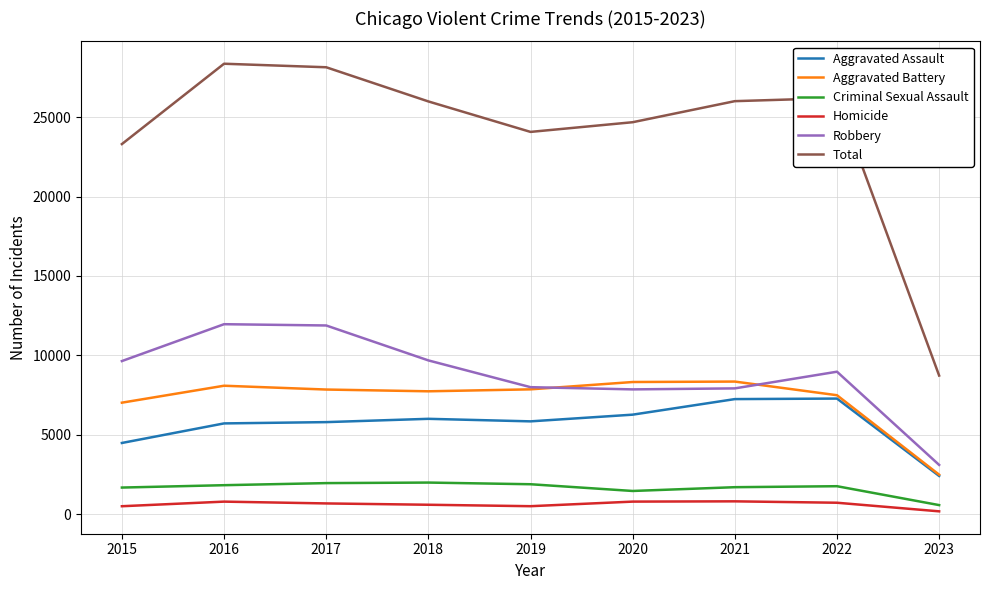

True or false: Criminal Sexual Assault and Homicide cross at least once.

False